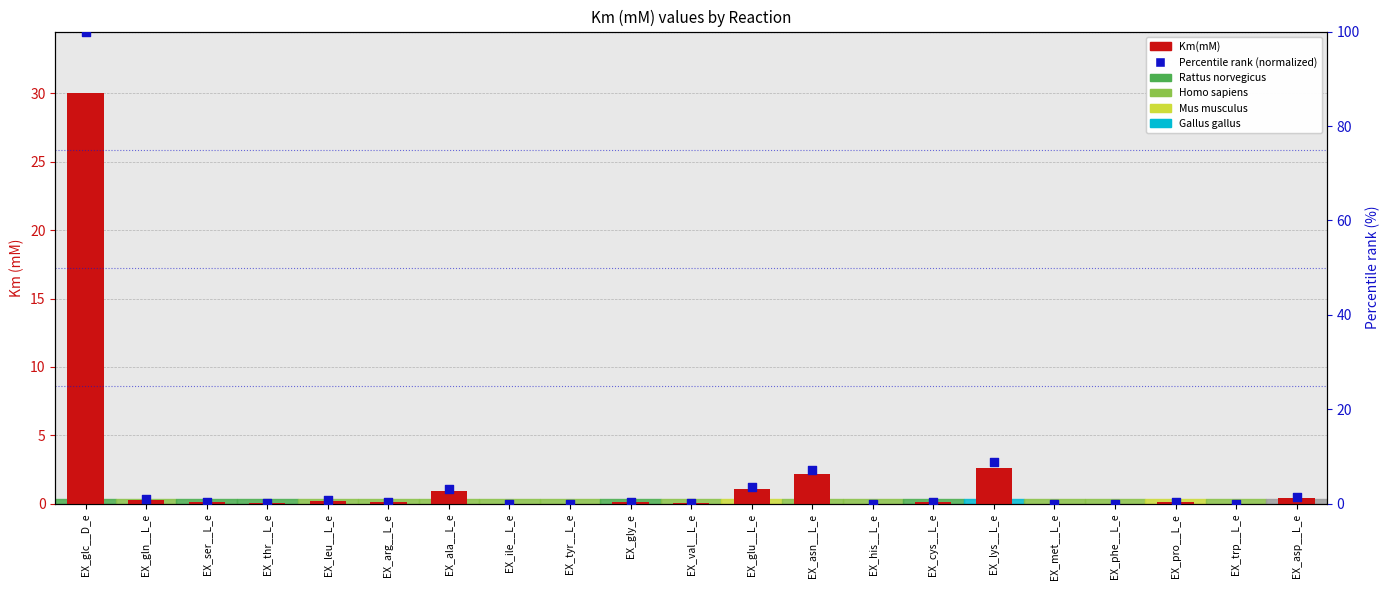

Which series has the widest spread of Y values?

Percentile rank (normalized)